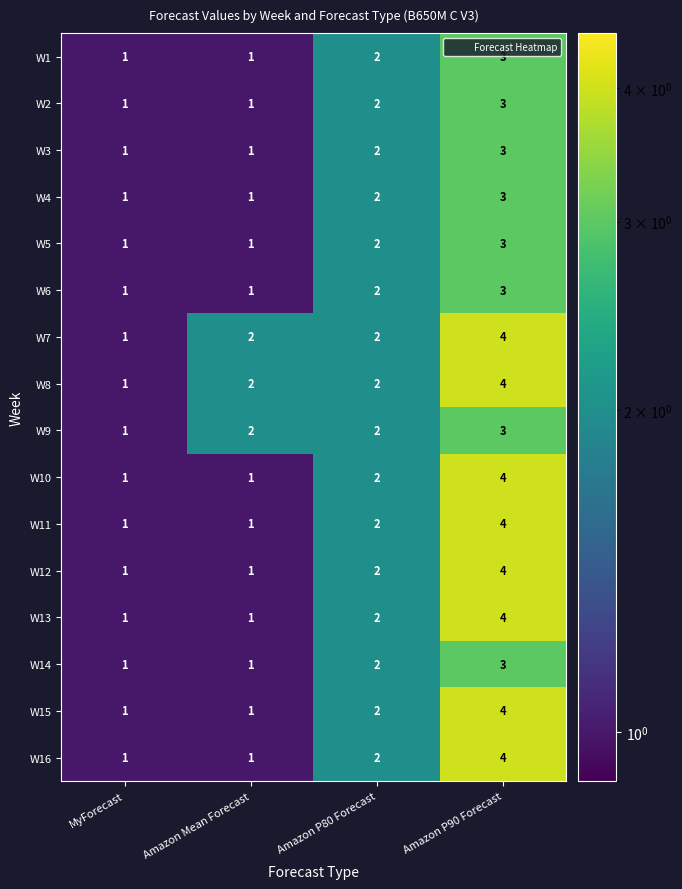

Which category has the highest value in the W15 series?

Amazon P90 Forecast